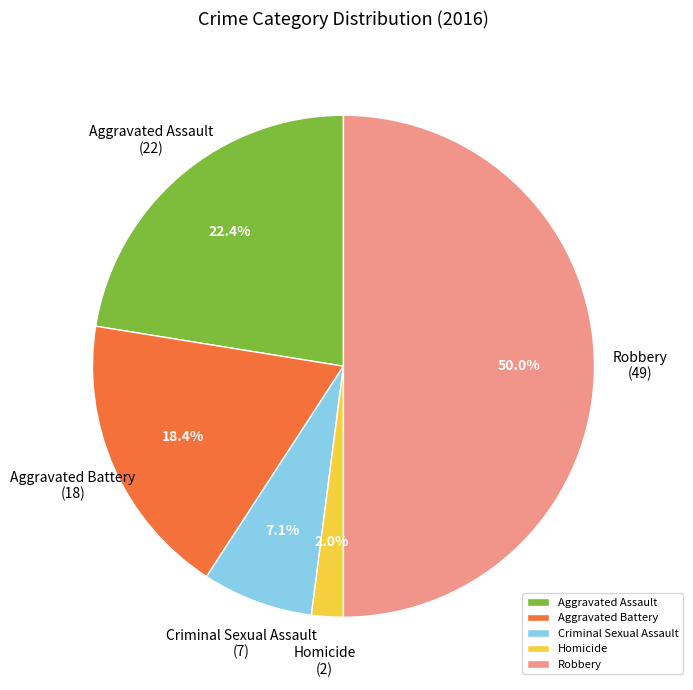

True or false: Aggravated Battery accounts for 18% of the total.

True